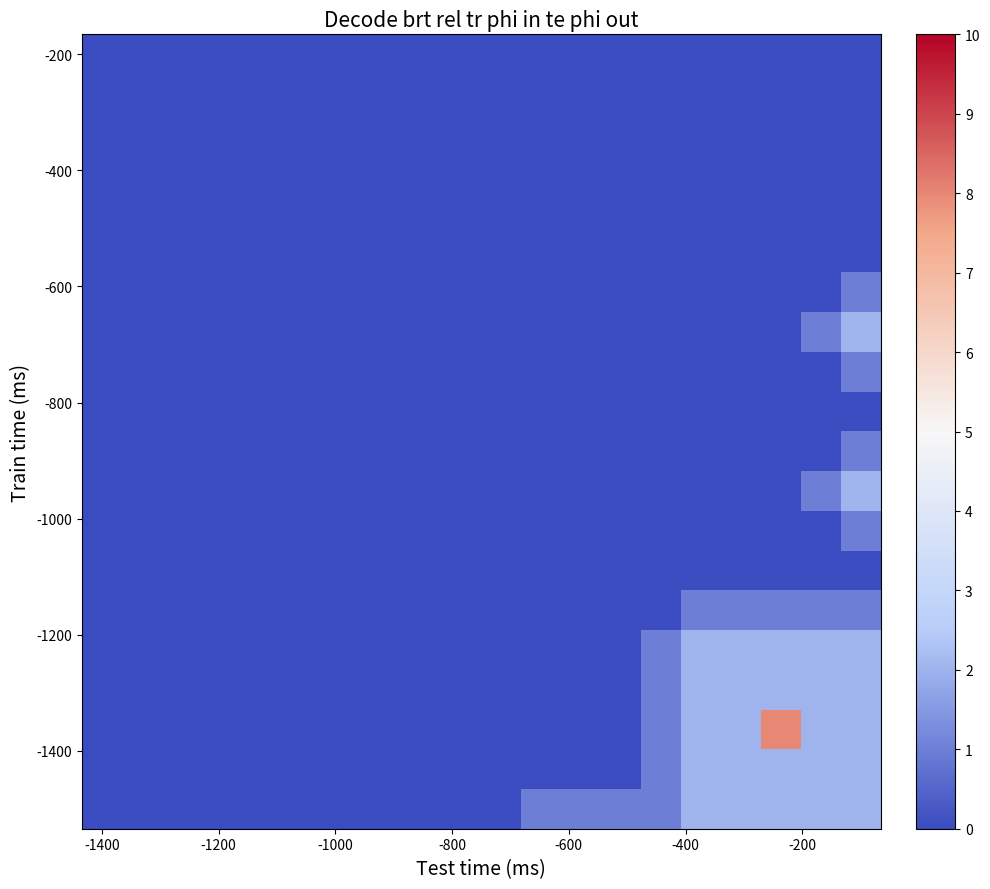

At how many categories does at least one series exceed 3?

1